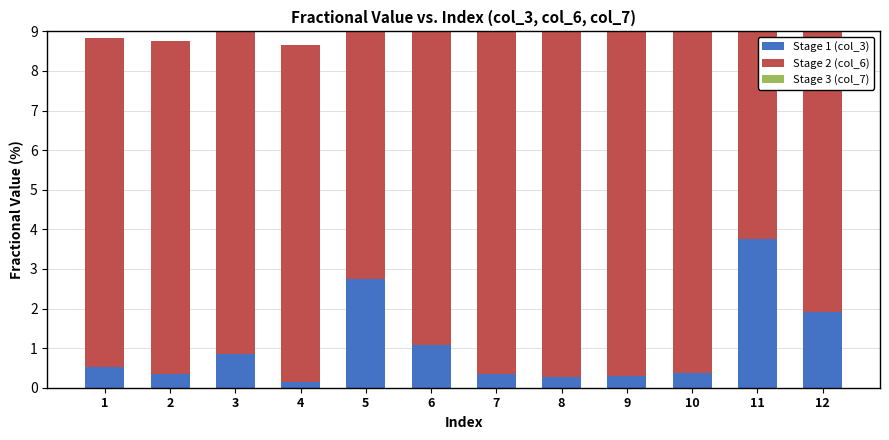

What is the spread (max minus min) of values at 1?

8.3